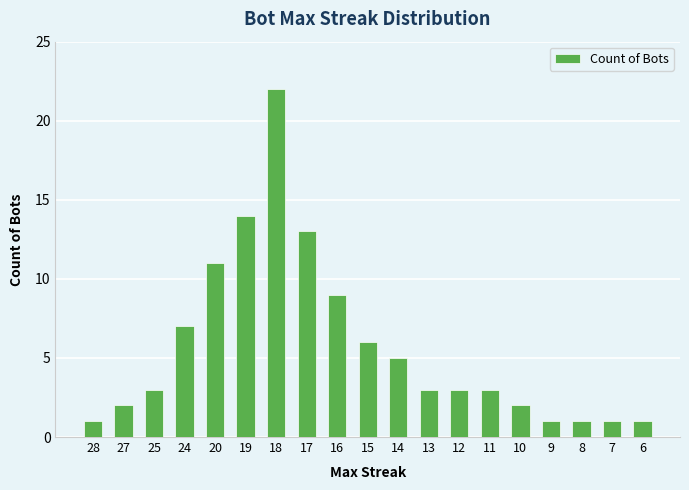

What is the sum of all values?

108